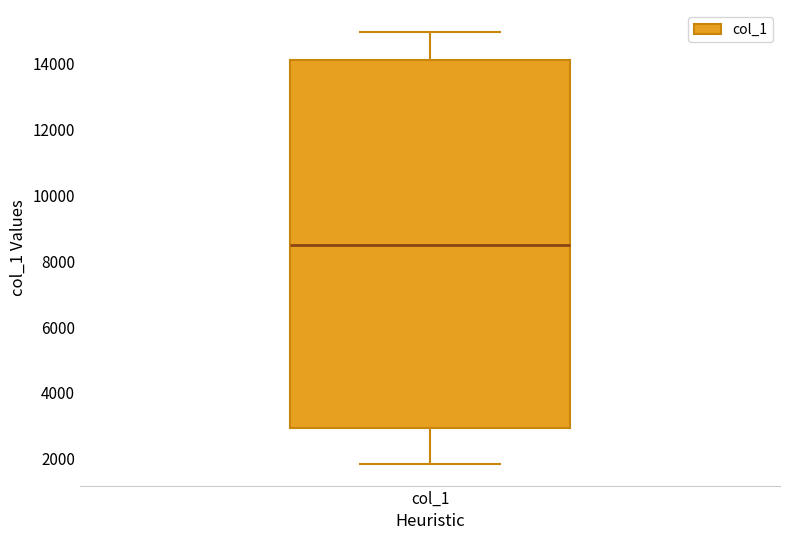

Transcribe this box plot: give where the median line is, the range the box spans, and where the two whiskers end, as read against the y-axis. The values are not printed on the chart, so give them approximately, as read against the axis.

median 8600, box 3000 to 14000, whiskers 1800 to 15000